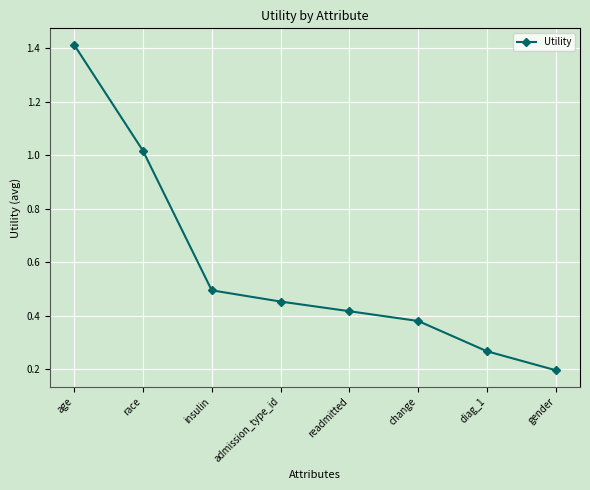

True or false: there are more than 1 points higher than both neighbors.

False